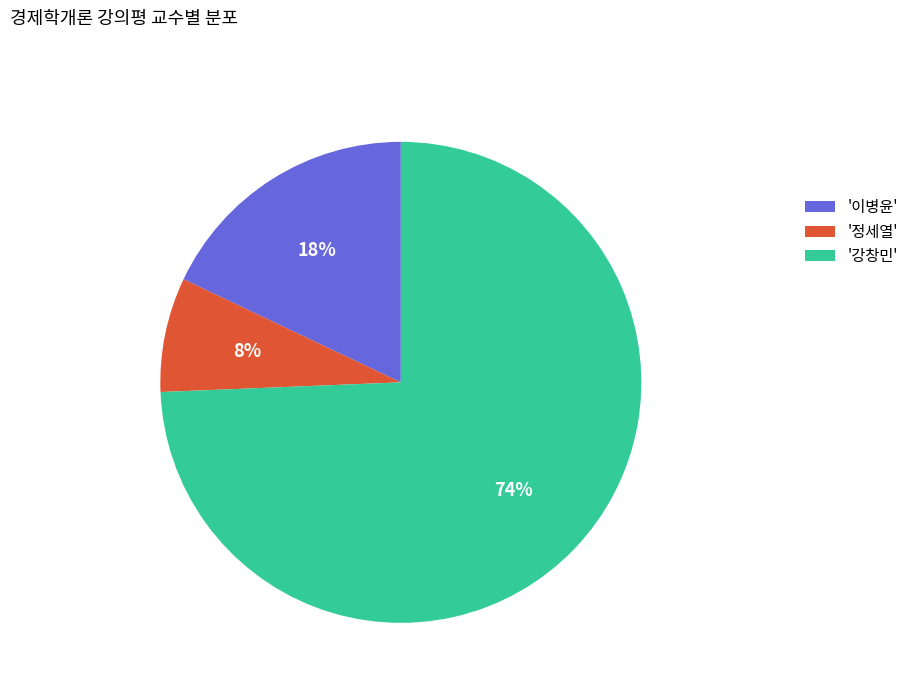

Approximately how many times larger is the value at '정세열' compared to '이병윤'?

0.4